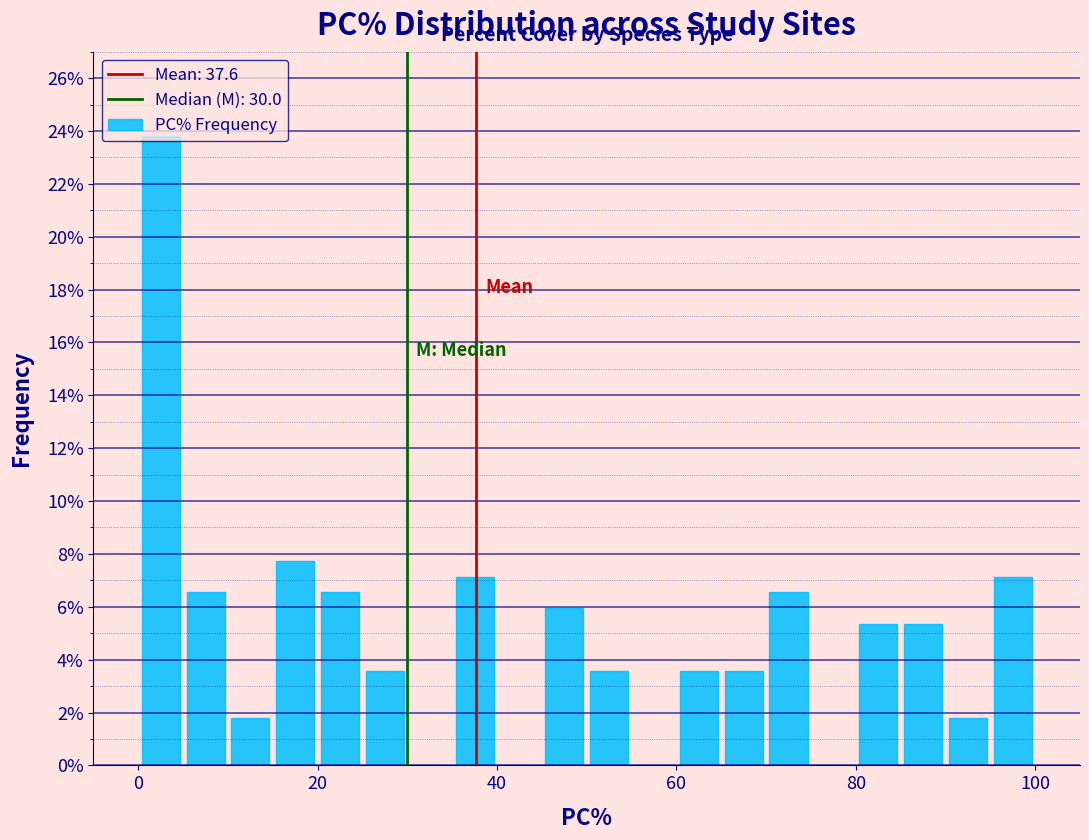

Read against the x-axis, roughly where is the centre of the tallest bar?

2